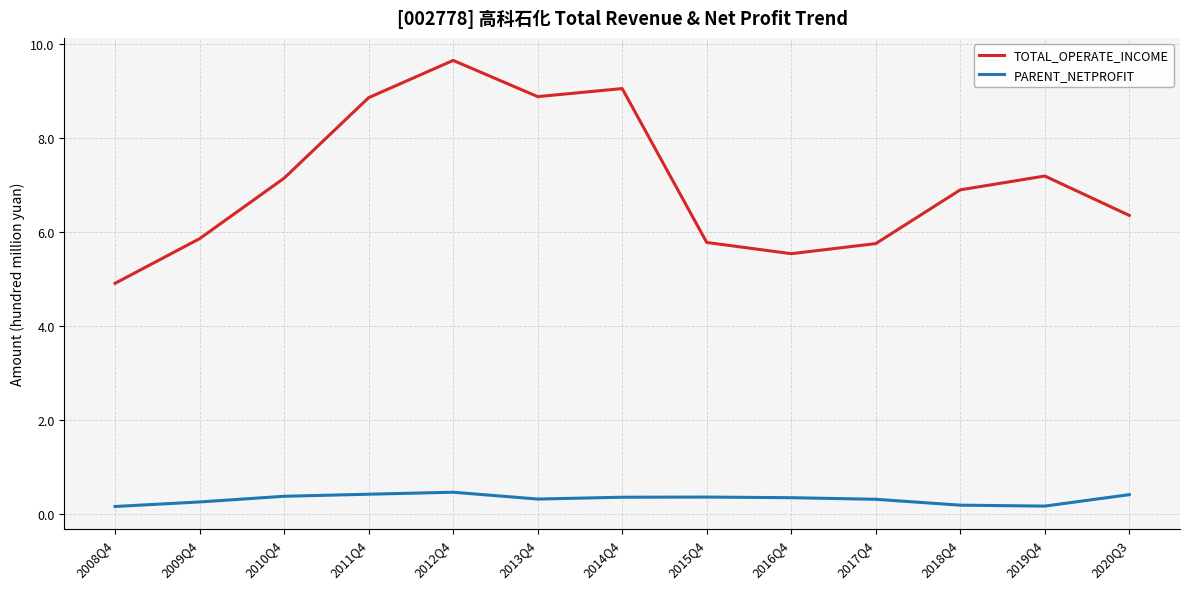

What is the sum of the TOTAL_OPERATE_INCOME values at 2017Q4 and 2013Q4?

14.6